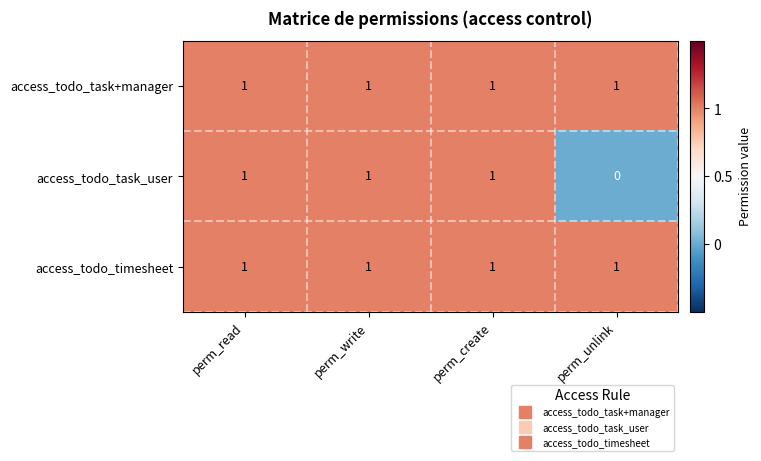

The access_todo_task+manager series shows 2 at perm_create. True or false?

False